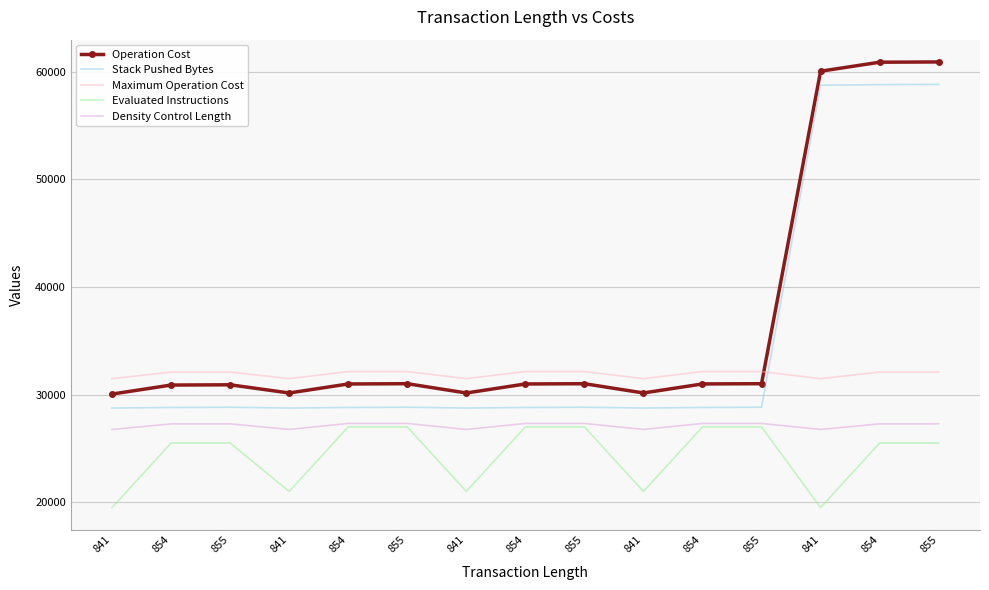

Reading left to right, transcribe all the data shown in this chart.

Operation Cost: 841=30050.0	854=30887.0	855=30911.0	841=30150.0	854=30988.0	855=31012.0	841=30150.0	854=30988.0	855=31012.0	841=30152.0	854=30990.0	855=31014.0	841=60050.0	854=60887.0	855=60911.0
Stack Pushed Bytes: 841=28750.0	854=28803.0	855=28827.0	841=28750.0	854=28804.0	855=28828.0	841=28750.0	854=28804.0	855=28828.0	841=28751.0	854=28805.0	855=28829.0	841=58750.0	854=58803.0	855=58827.0
Maximum Operation Cost: 841=31482.4	854=32094.1	855=32094.1	841=31482.4	854=32141.2	855=32141.2	841=31482.4	854=32141.2	855=32141.2	841=31482.4	854=32141.2	855=32141.2	841=31482.4	854=32094.1	855=32094.1
Evaluated Instructions: 841=19500.0	854=25500.0	855=25500.0	841=21000.0	854=27000.0	855=27000.0	841=21000.0	854=27000.0	855=27000.0	841=21000.0	854=27000.0	855=27000.0	841=19500.0	854=25500.0	855=25500.0
Density Control Length: 841=26760.0	854=27280.0	855=27280.0	841=26760.0	854=27320.0	855=27320.0	841=26760.0	854=27320.0	855=27320.0	841=26760.0	854=27320.0	855=27320.0	841=26760.0	854=27280.0	855=27280.0